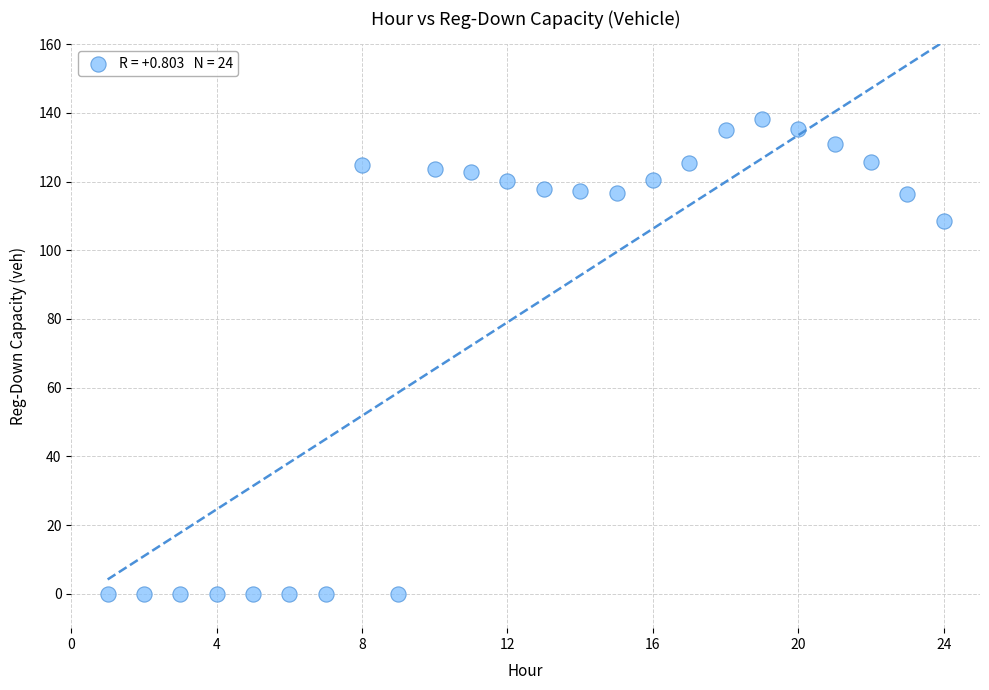

What Y value in the scatter plot is closest to 69?

108.4